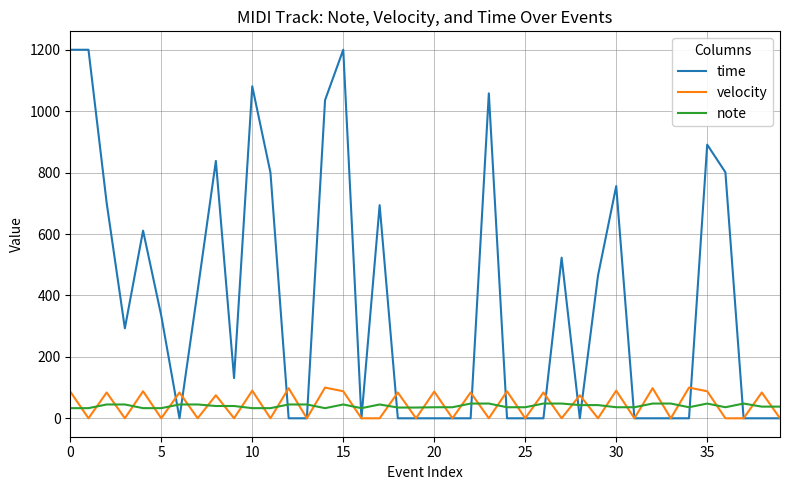

Which series has the largest total across all categories?

time